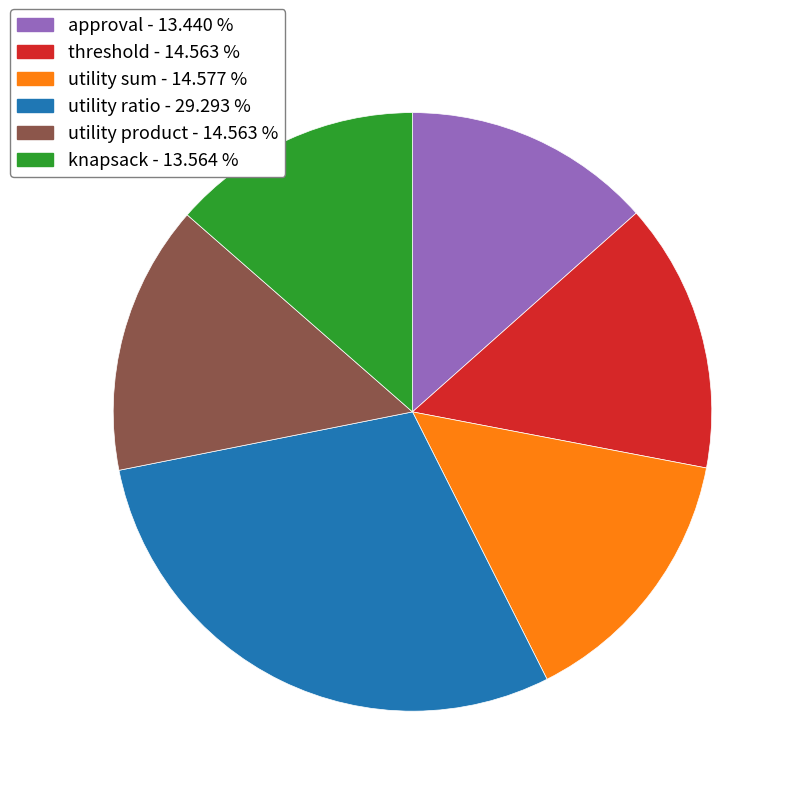

Approximately how many times larger is the value at utility ratio compared to utility sum?

2.0